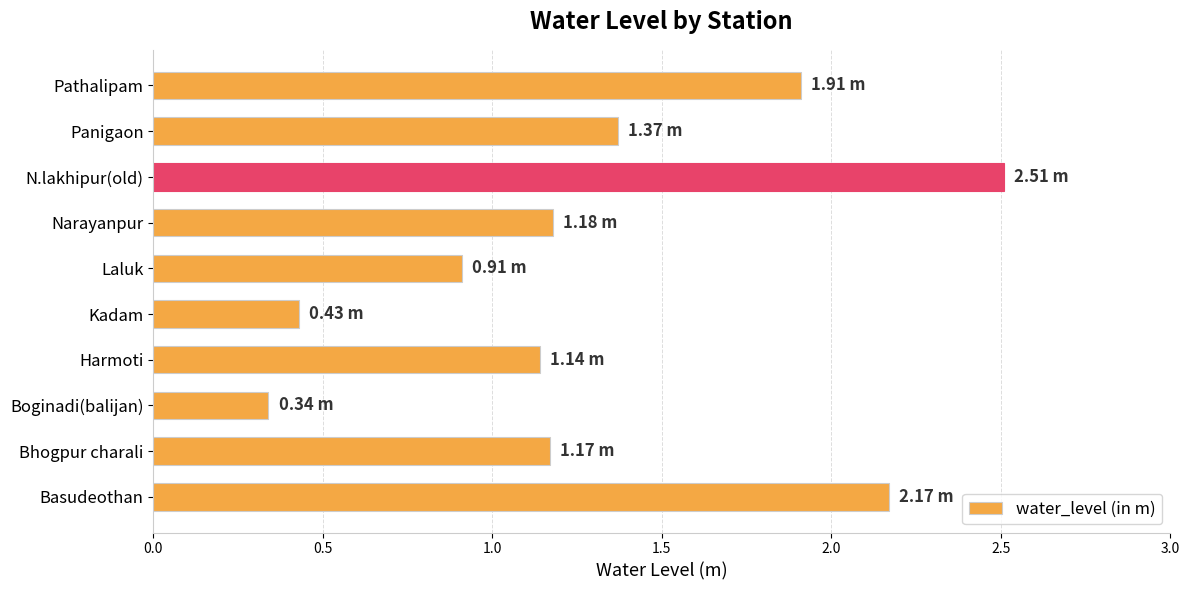

Between Kadam and Bhogpur charali, which is larger?

Bhogpur charali